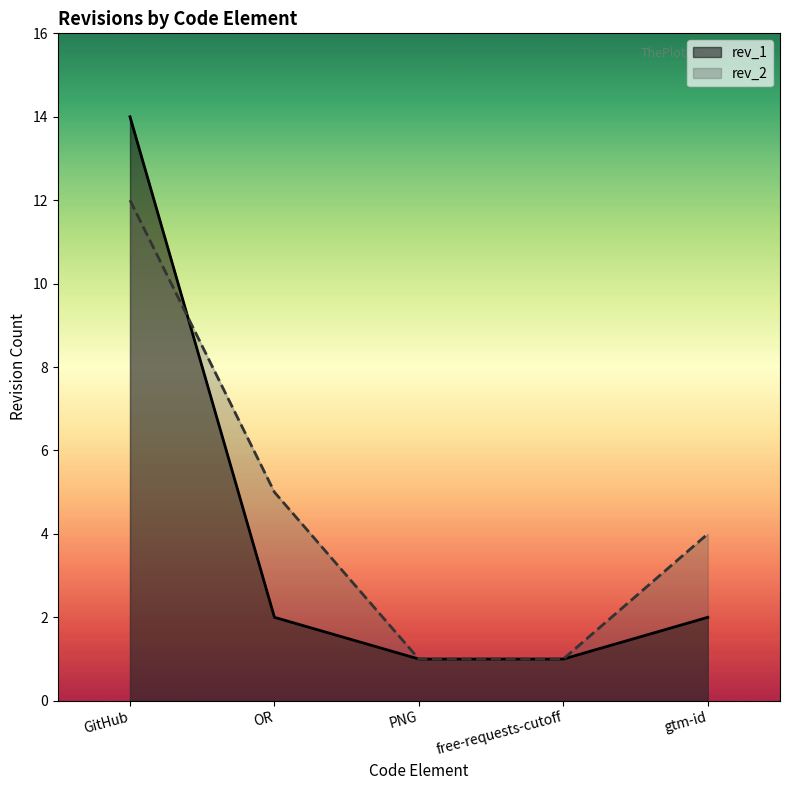

At which category is the sum across all series the highest?

GitHub